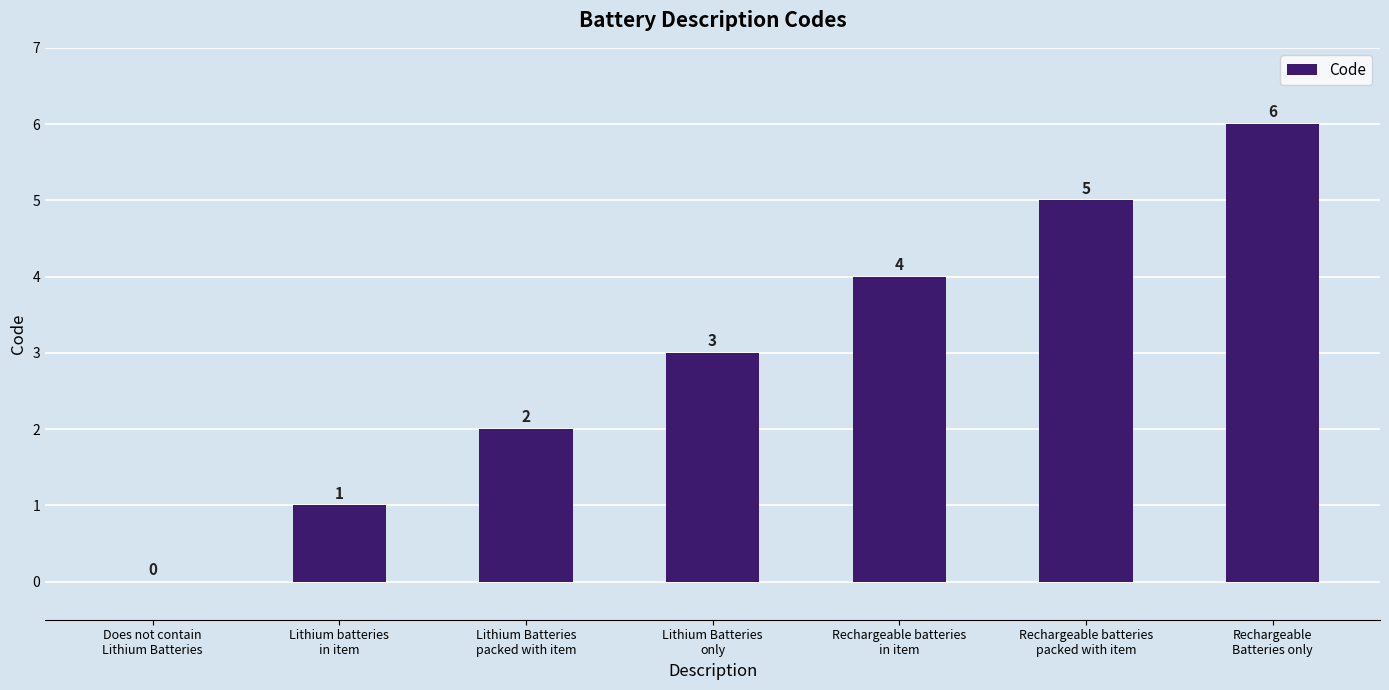

How many values are between 1 and 5?

5